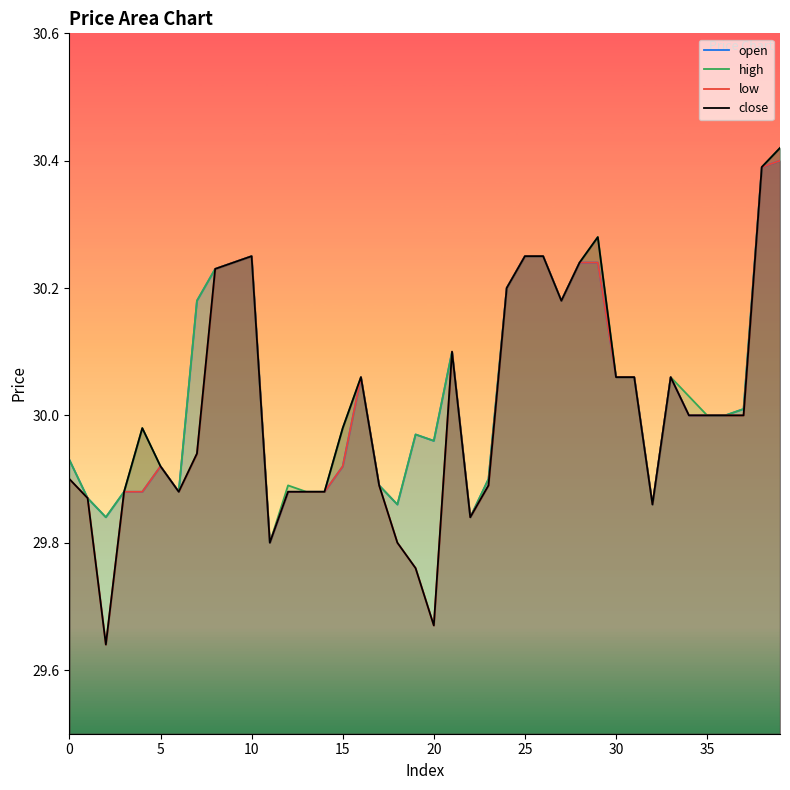

The value of close at 15 is 30.0. True or false?

True